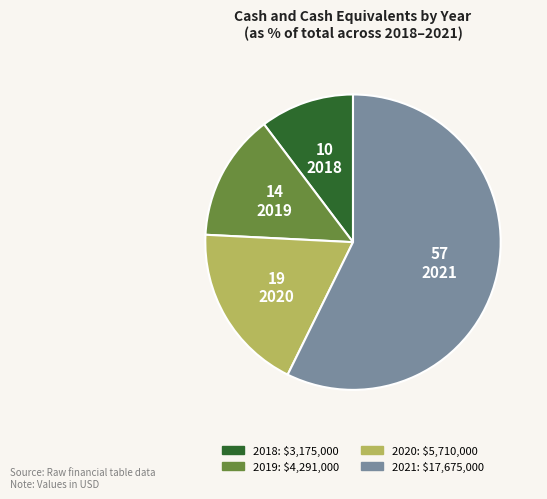

Does 2021 represent more than half of the total?

Yes